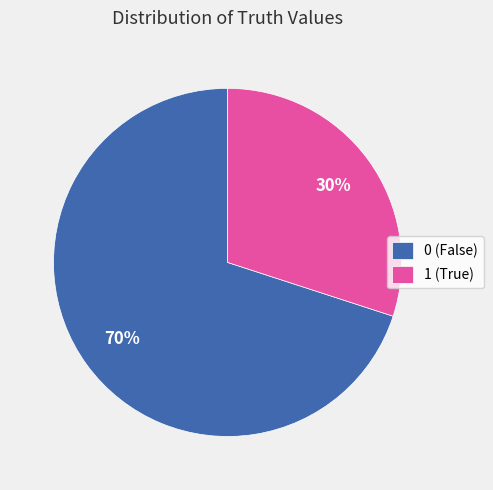

Is there a majority slice in this chart?

Yes